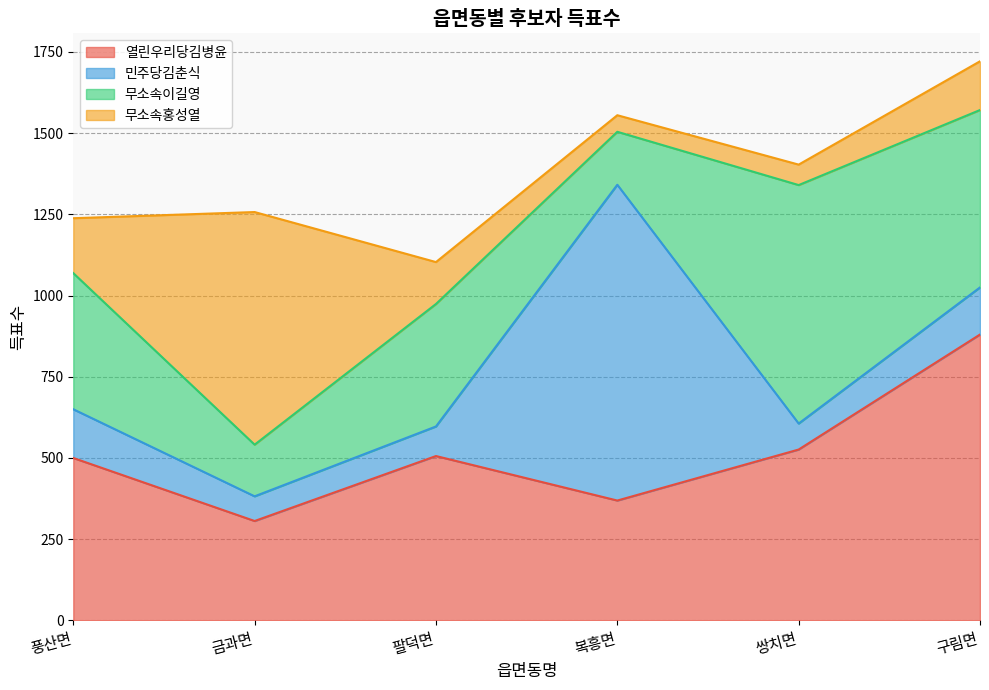

Reading right to left, list all the values displayed in this chart.

열린우리당김병윤: 880	526	369	506	306	500
민주당김춘식: 145	80	972	91	76	150
무소속이길영: 546	734	163	377	159	419
무소속홍성열: 150	63	51	129	716	169